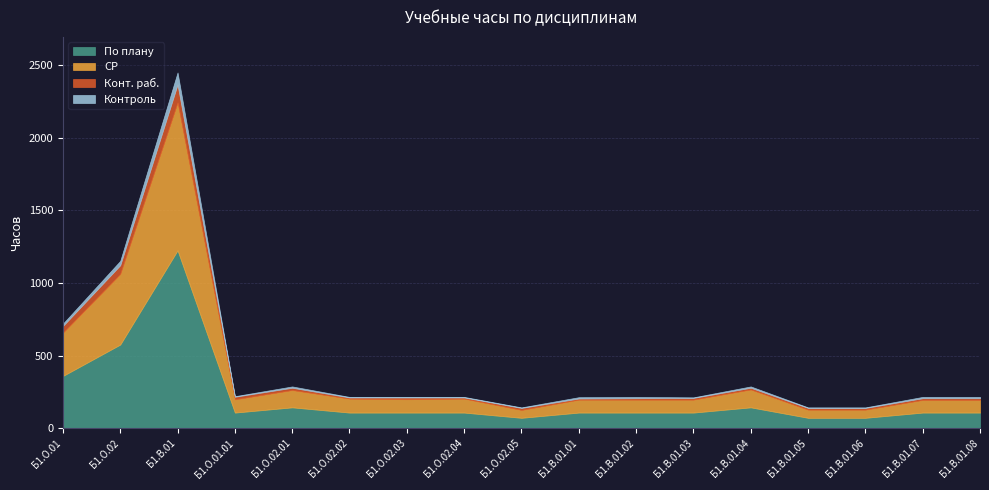

What is the difference between the highest and lowest values at Б1.В.01.07?

99